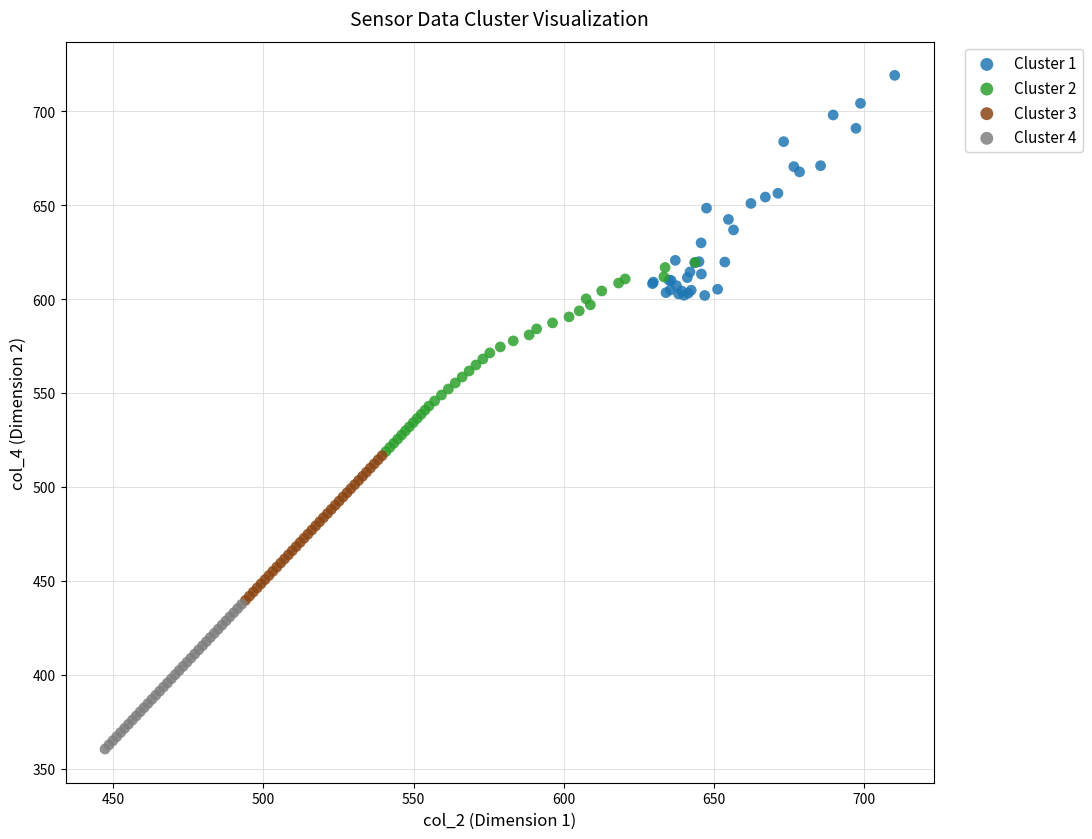

Which series has the largest Y range (max minus min)?

Cluster 1